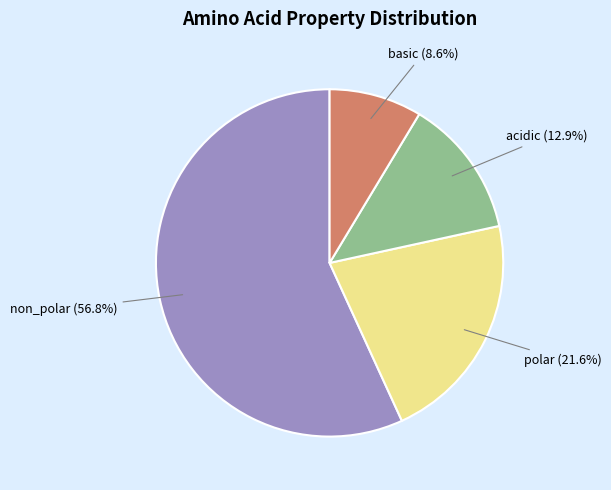

True or false: non_polar accounts for 57% of the total.

True